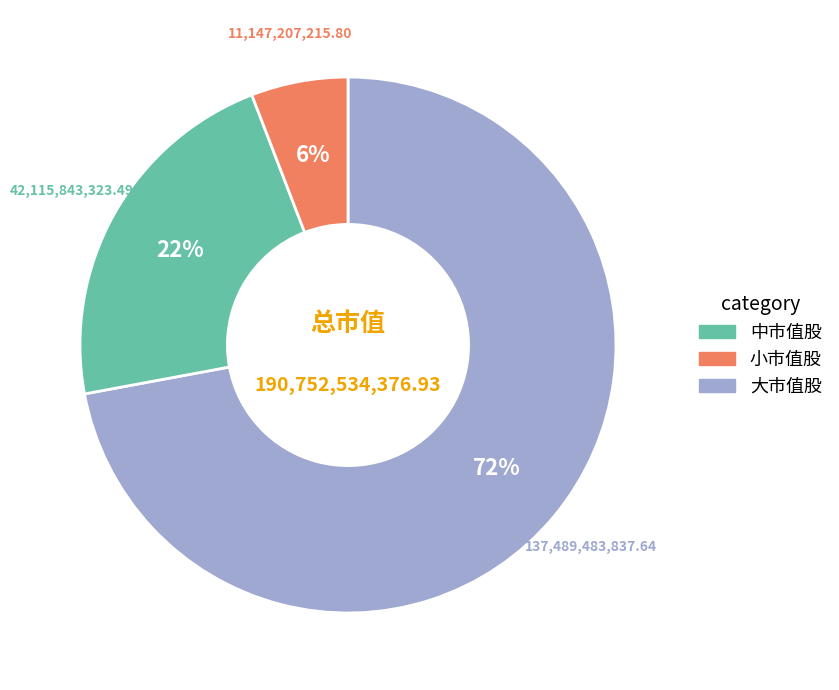

Is there any slice that represents more than half of the pie?

Yes